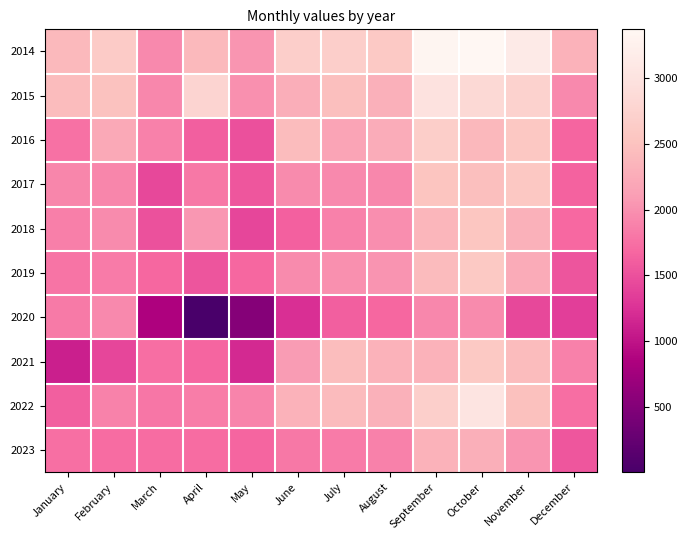

Which has a higher value, June or April?

June